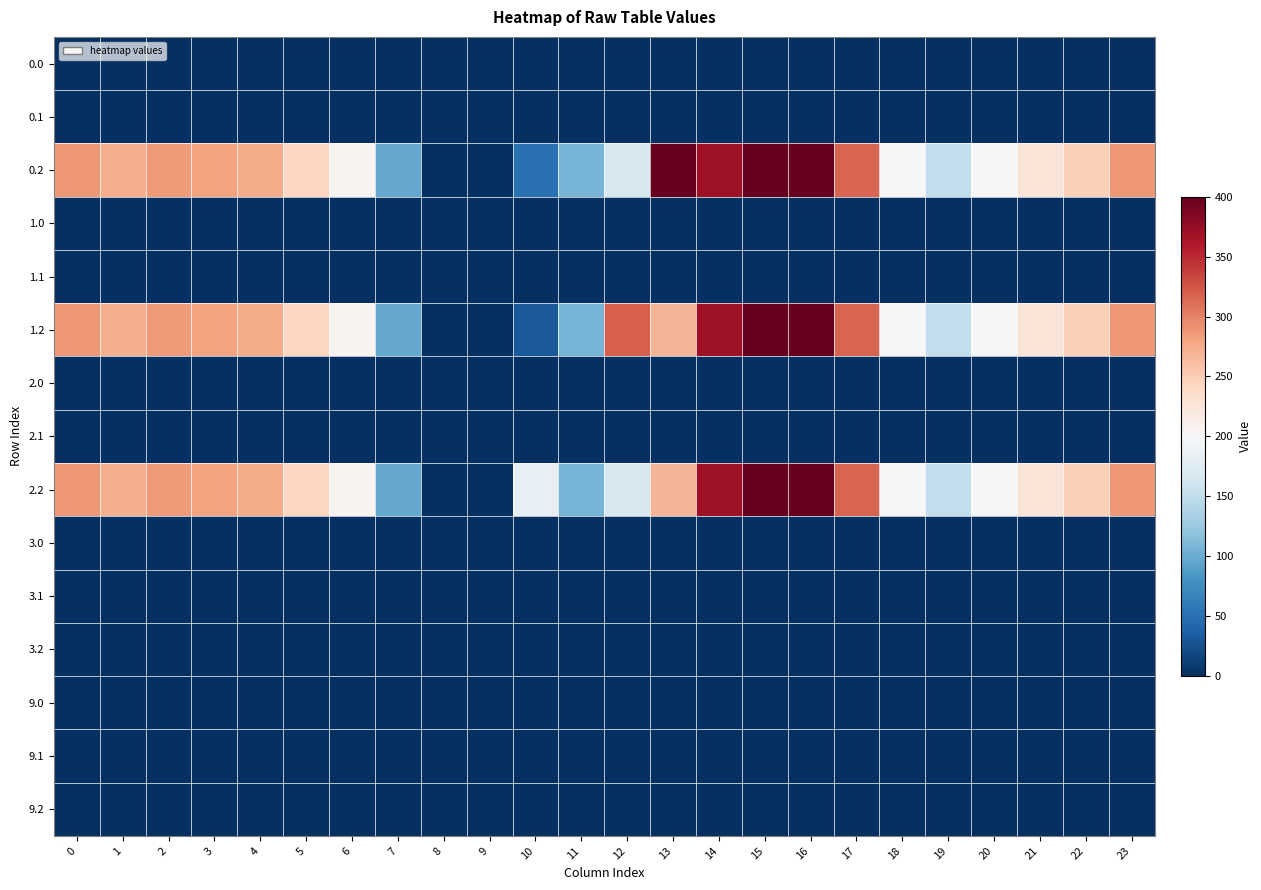

Count the number of categories in the chart.

24